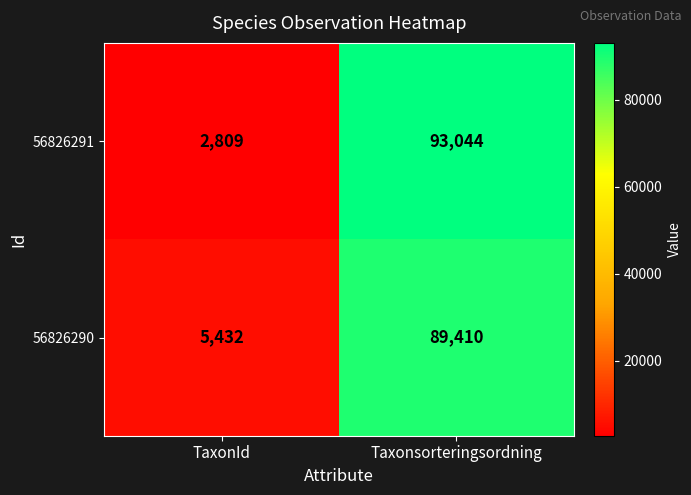

At TaxonId, list the series in order from largest to smallest.

56826290, 56826291